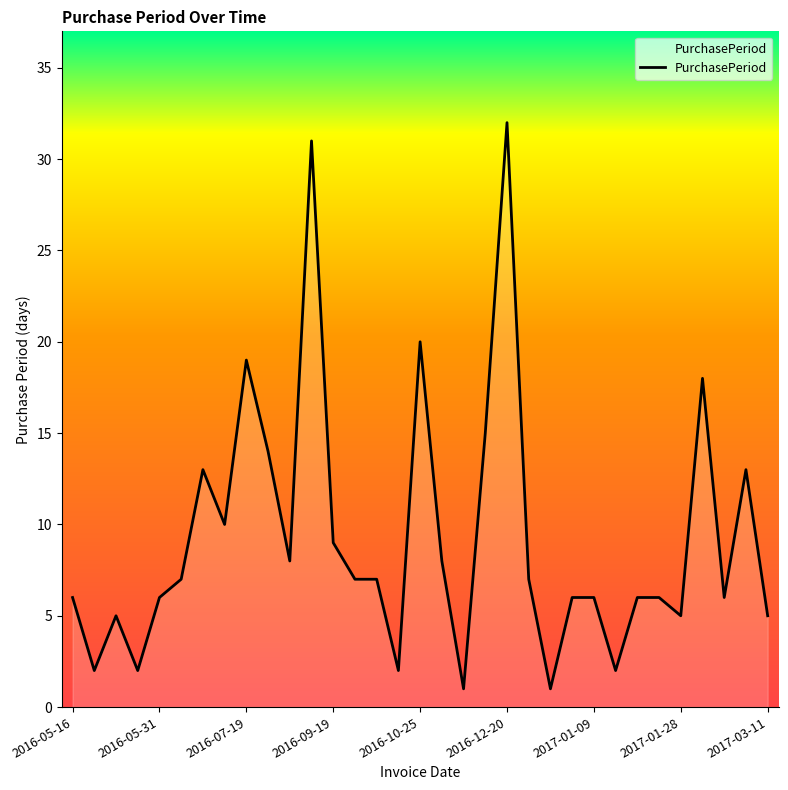

What is the maximum value shown in the chart?

32